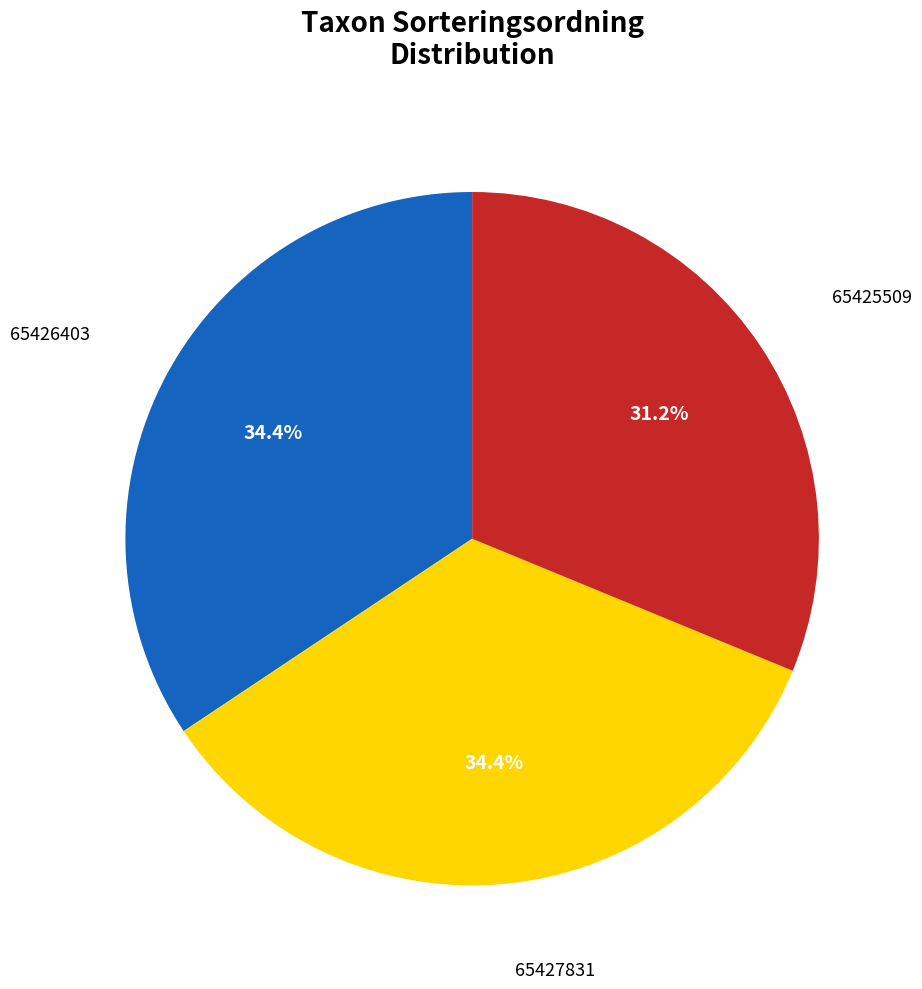

Is there a majority slice in this chart?

No